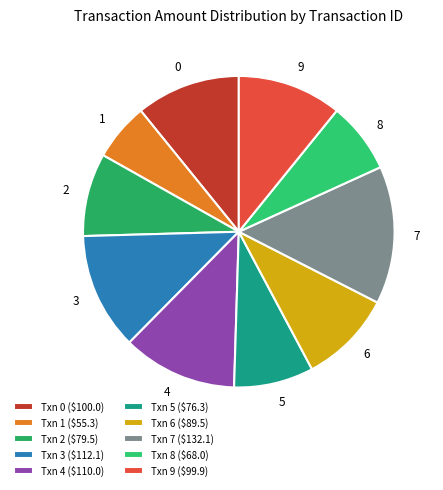

Which has a higher value, 4 or 5?

4